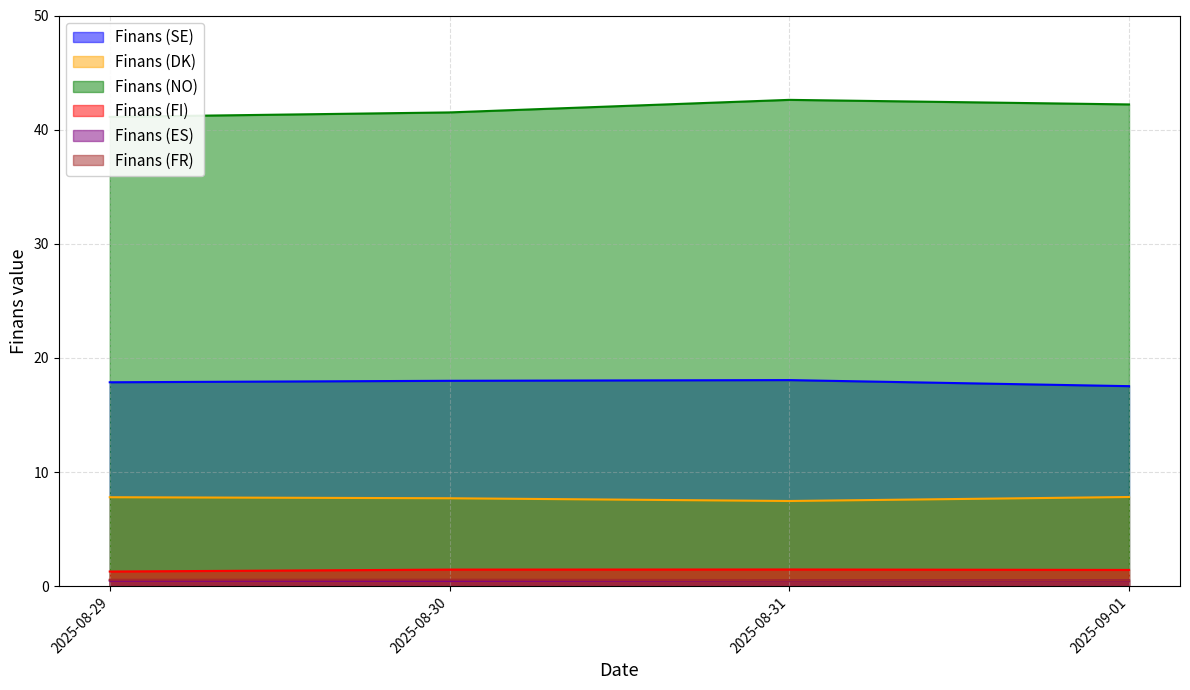

What is the sum of all Finans (FR) values?

2.2